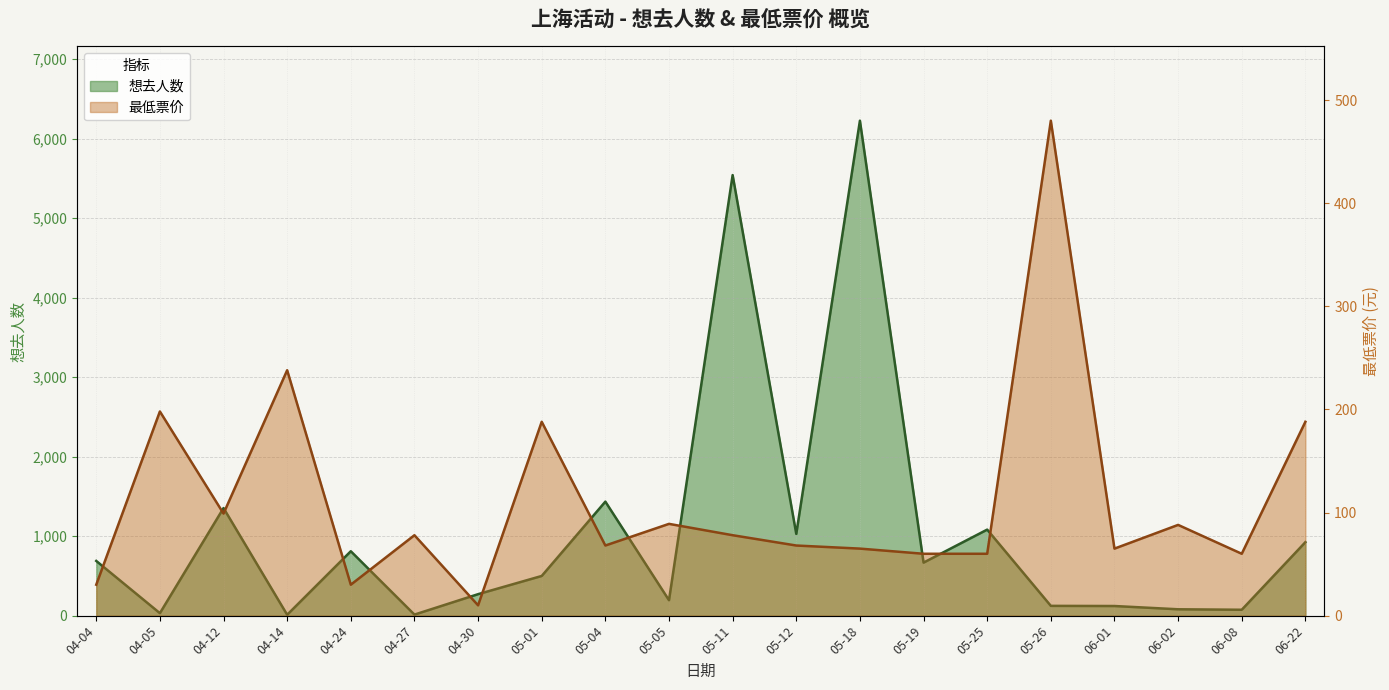

What is the highest value of the 最低票价 series?

480